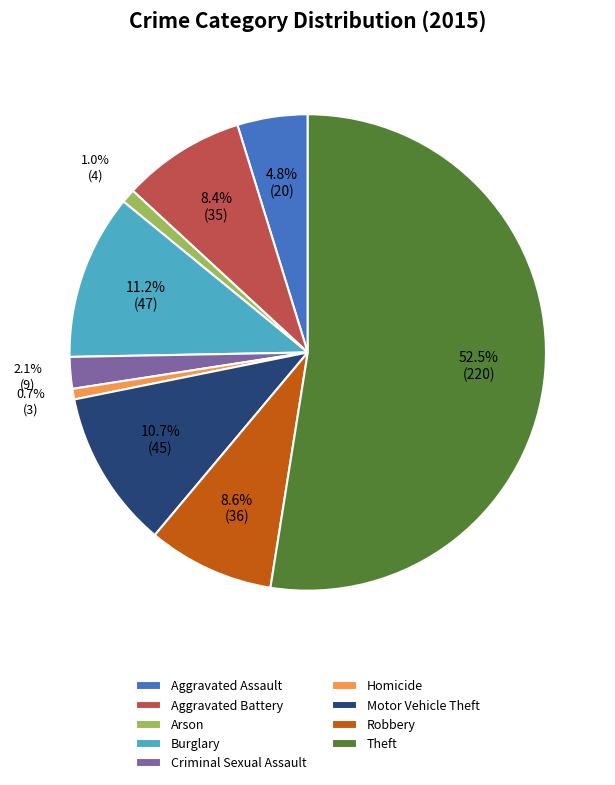

What is the largest slice in the pie chart?

Theft